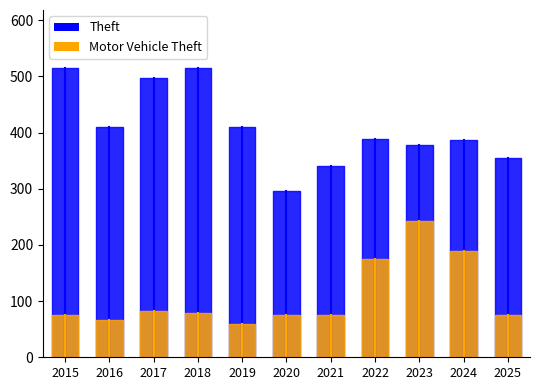

What is the difference between the Theft values at 2020 and 2022?

92